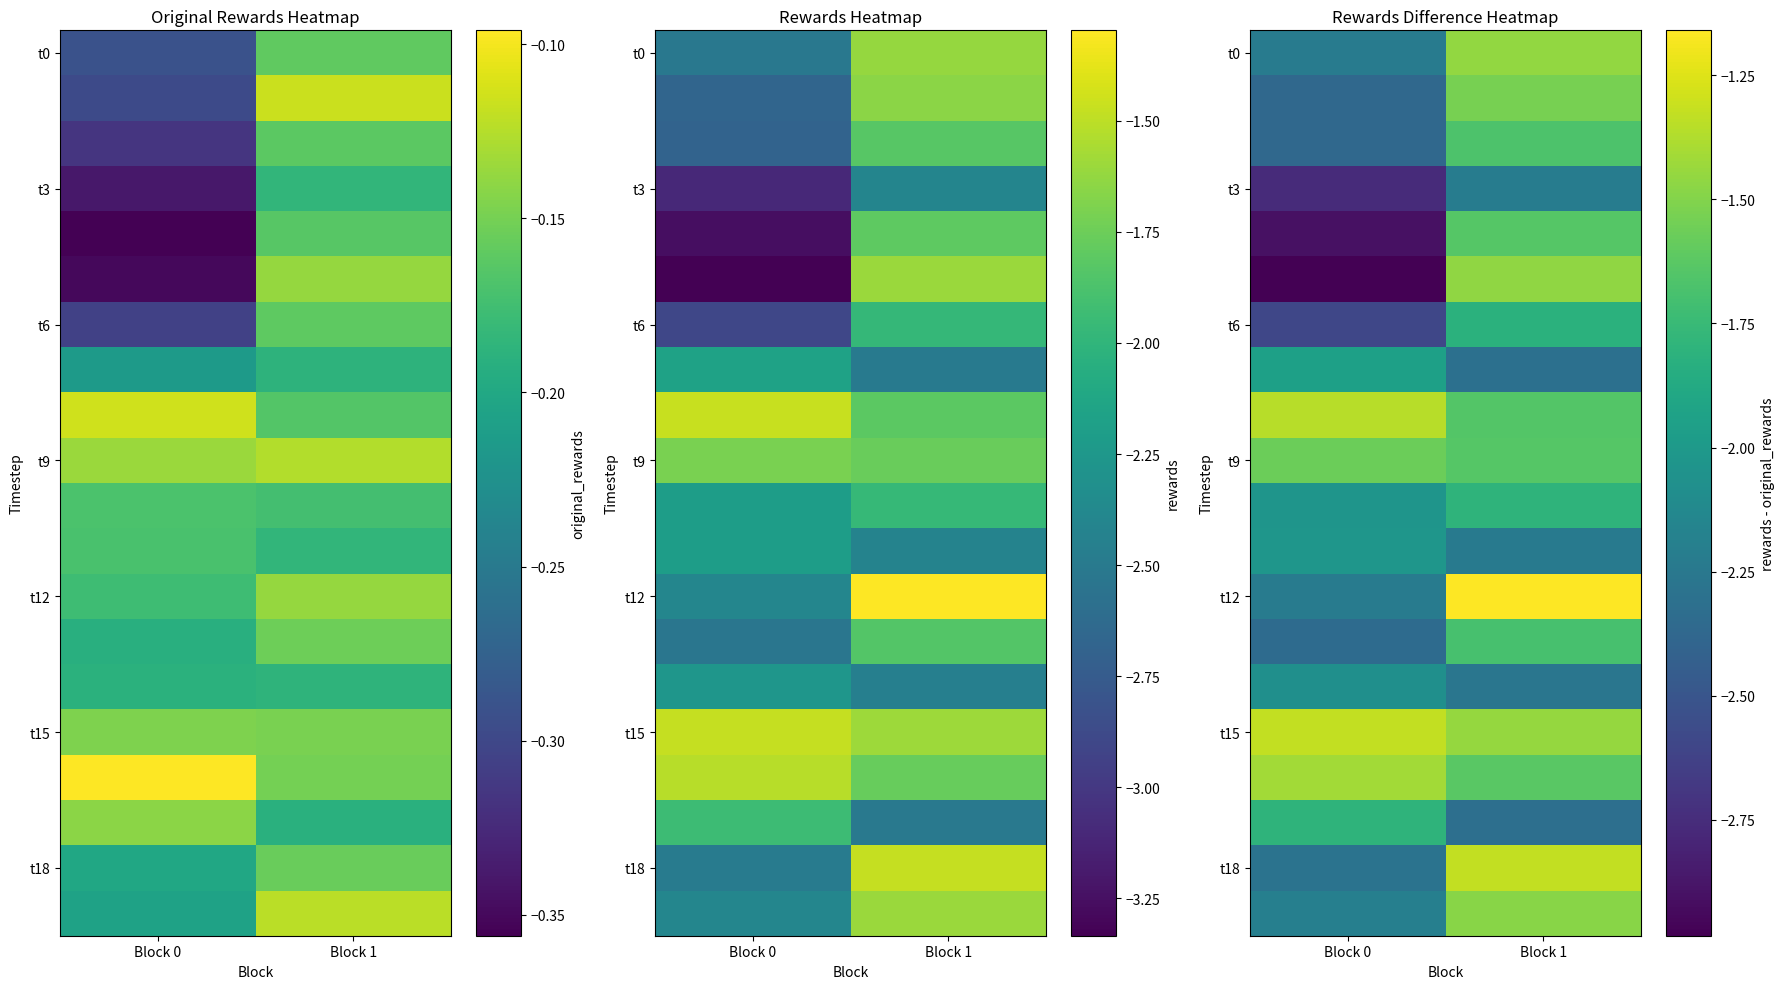

The value of t18 at Block 1 is -0.7. True or false?

False